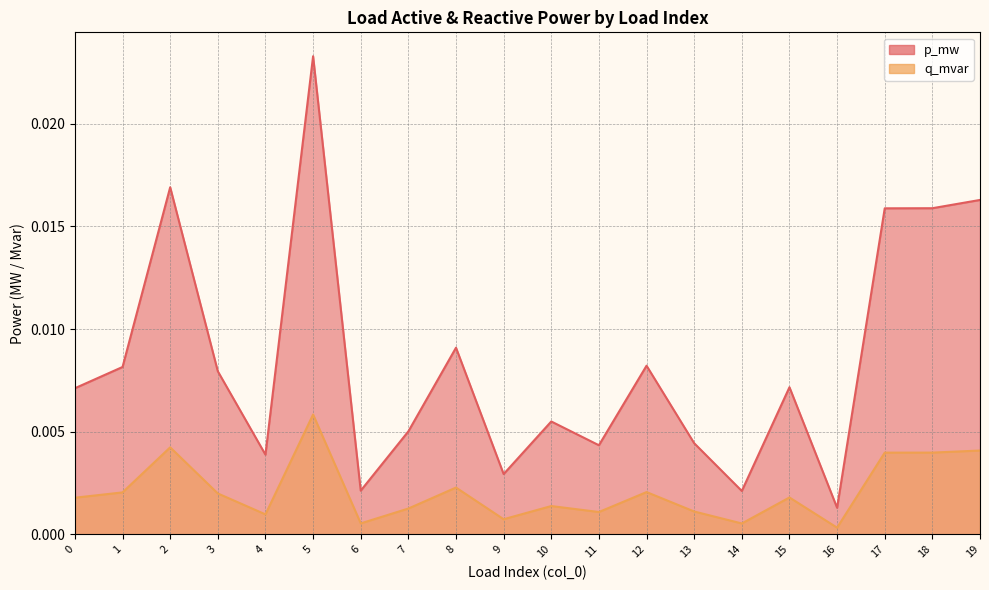

The value of p_mw at 7 is 0.0. True or false?

False